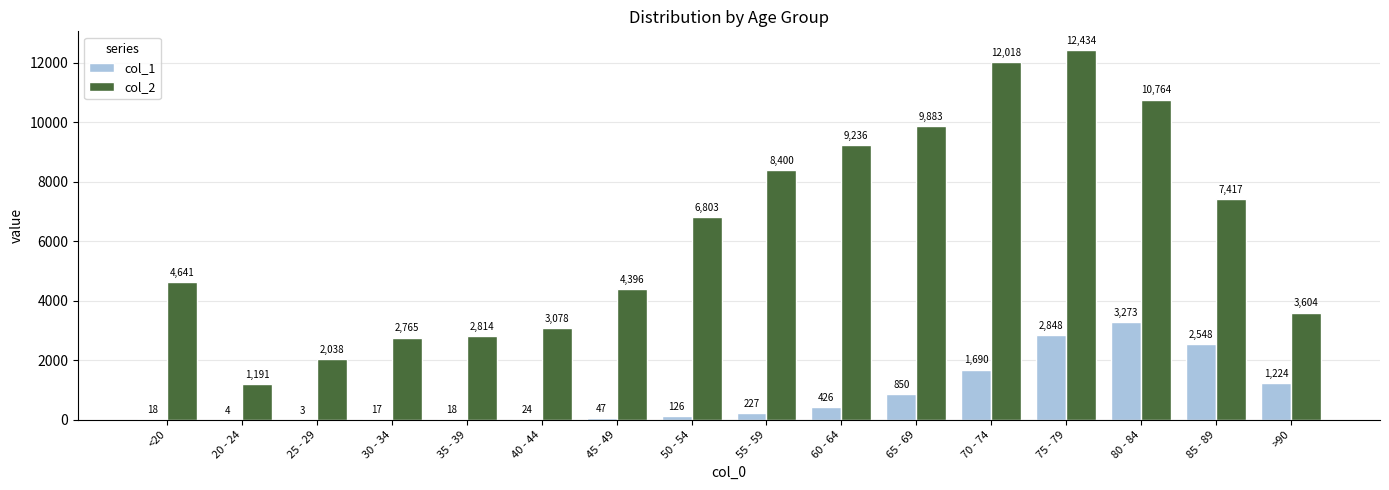

Which series has the largest total across all categories?

col_2